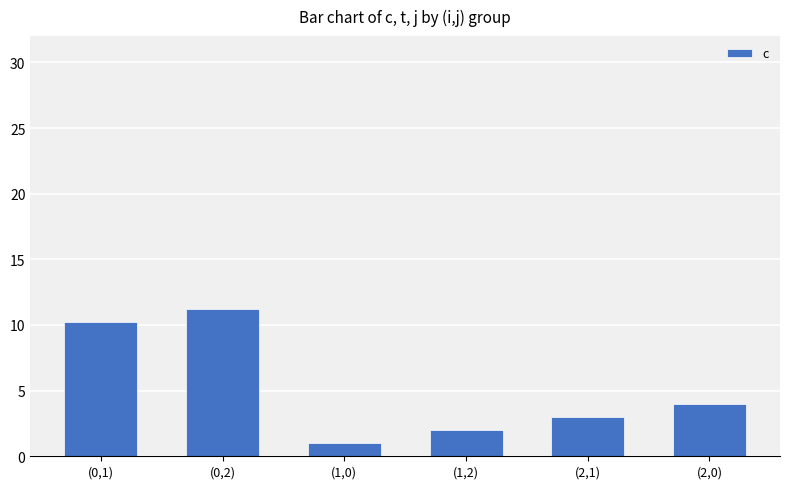

What is the change in value from (1,2) to (2,1)?

+1.0